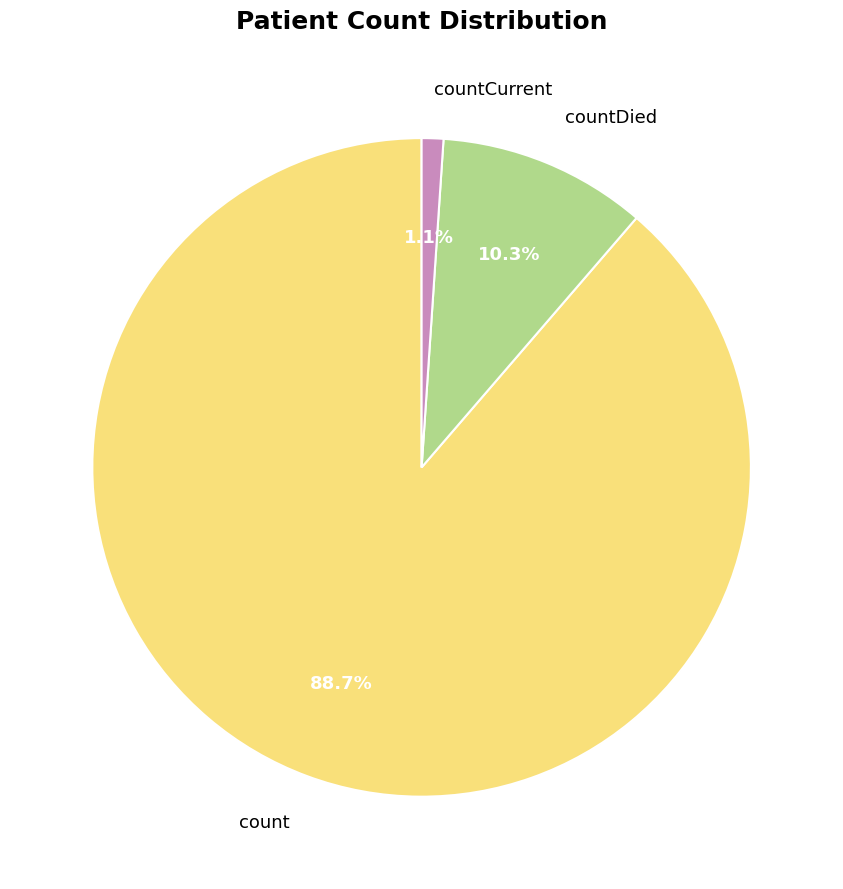

Which category has the smallest portion of the pie?

countCurrent